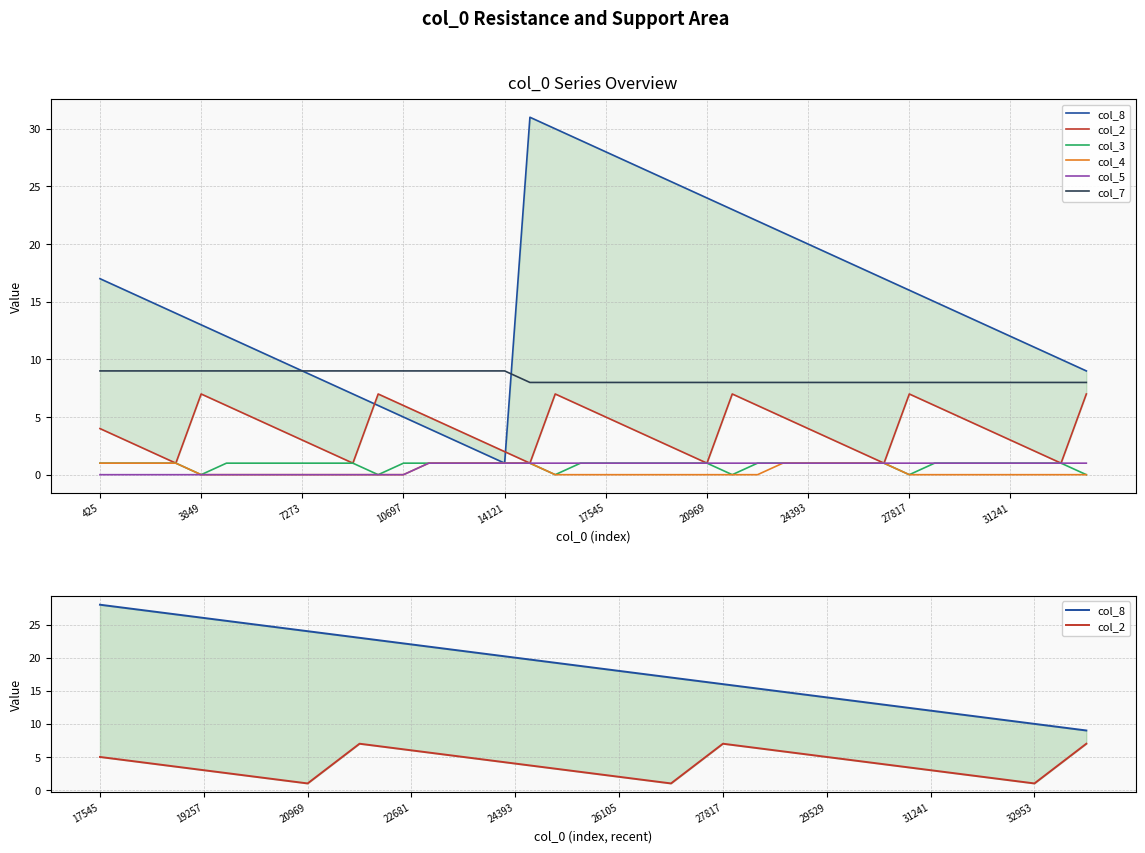

Which series has the largest total across all categories?

col_8